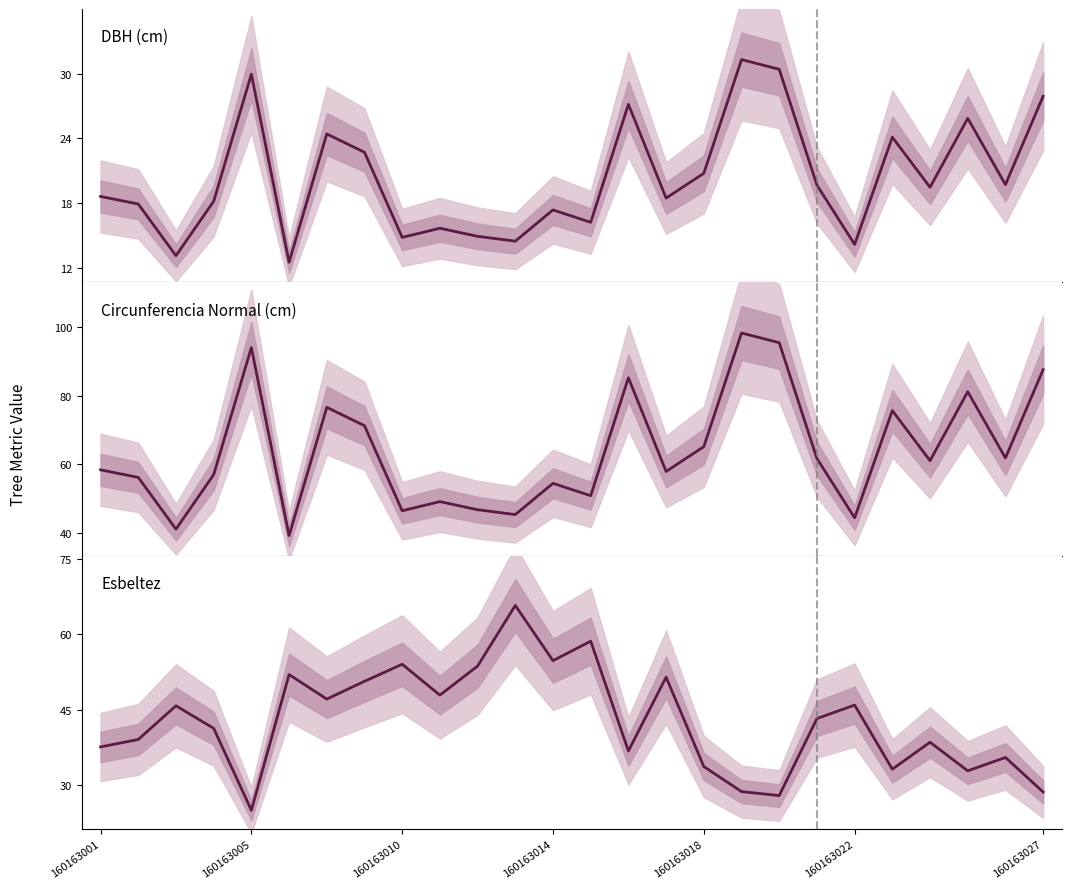

The Esbeltez series shows 23.6 at 160163005. True or false?

False